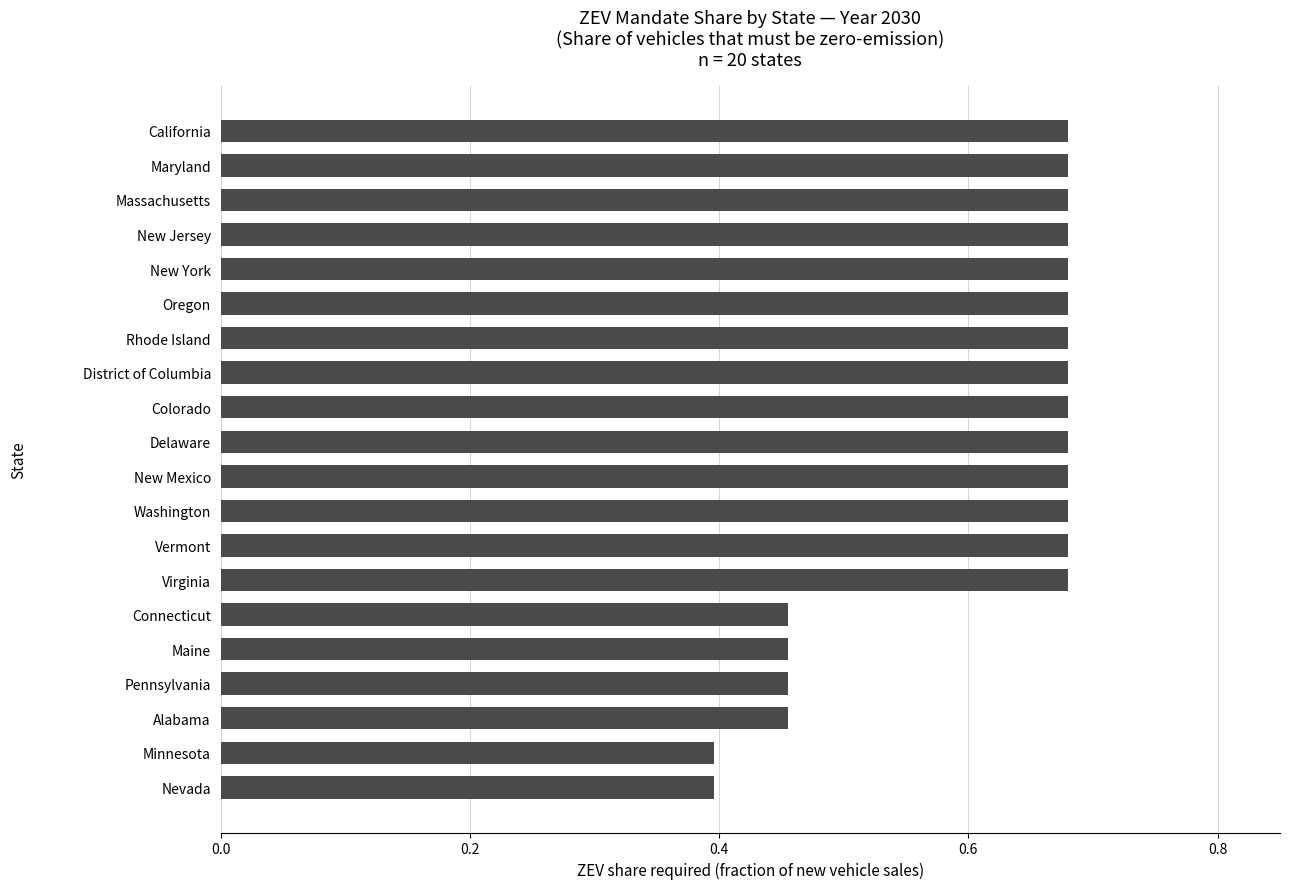

What is the difference between the maximum and minimum values?

0.3